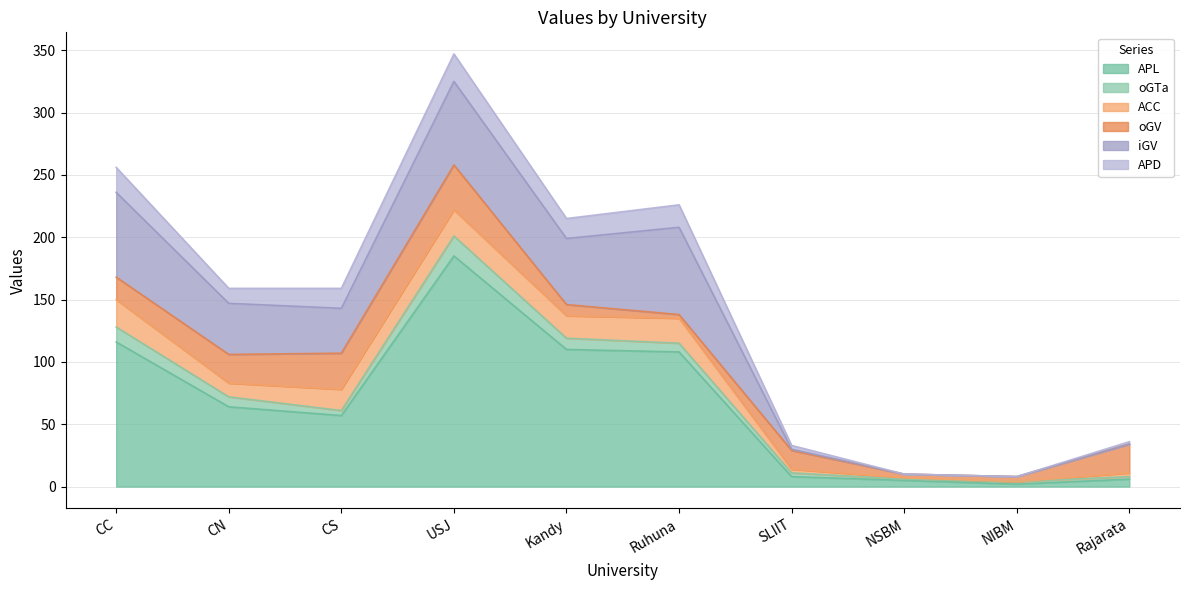

Does the chart have visible grid lines?

Yes